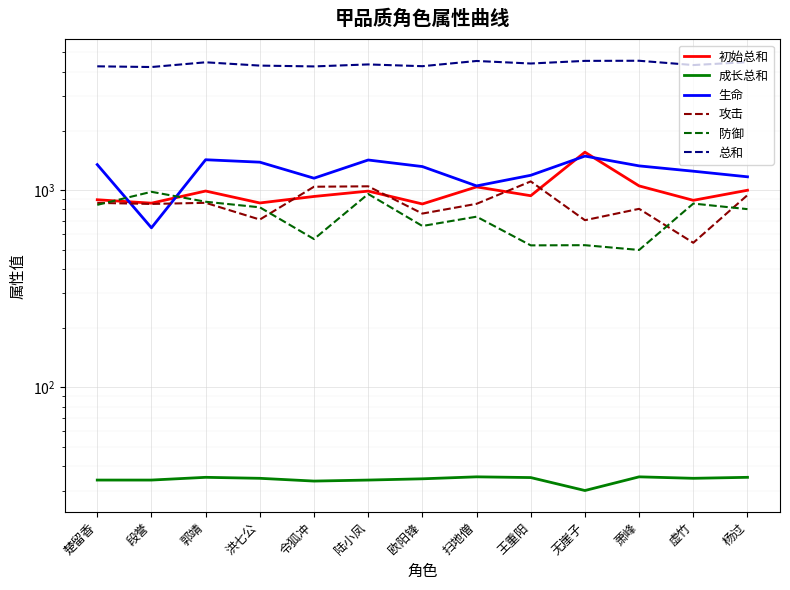

True or false: 防御 and 总和 cross at least once.

False